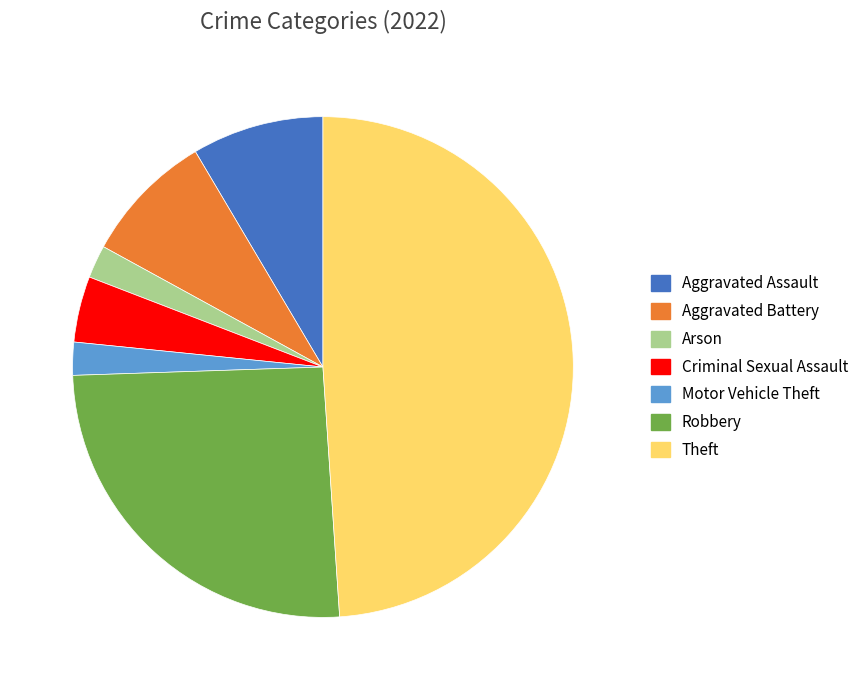

Is there a majority slice in this chart?

No